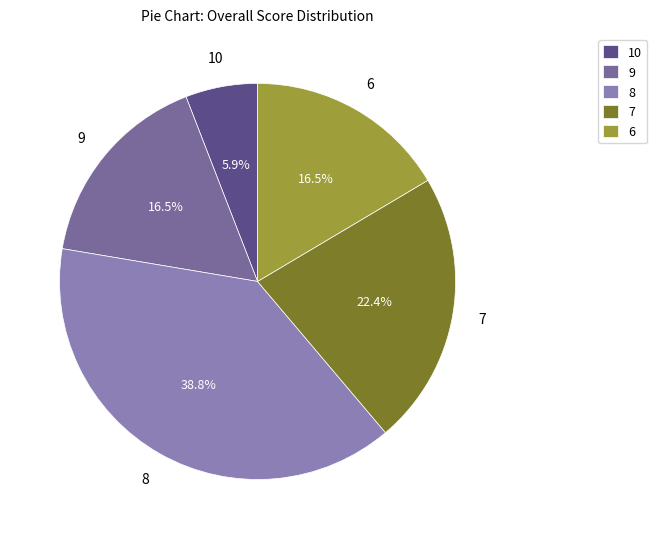

To the nearest percent, what portion does 7 represent?

22%